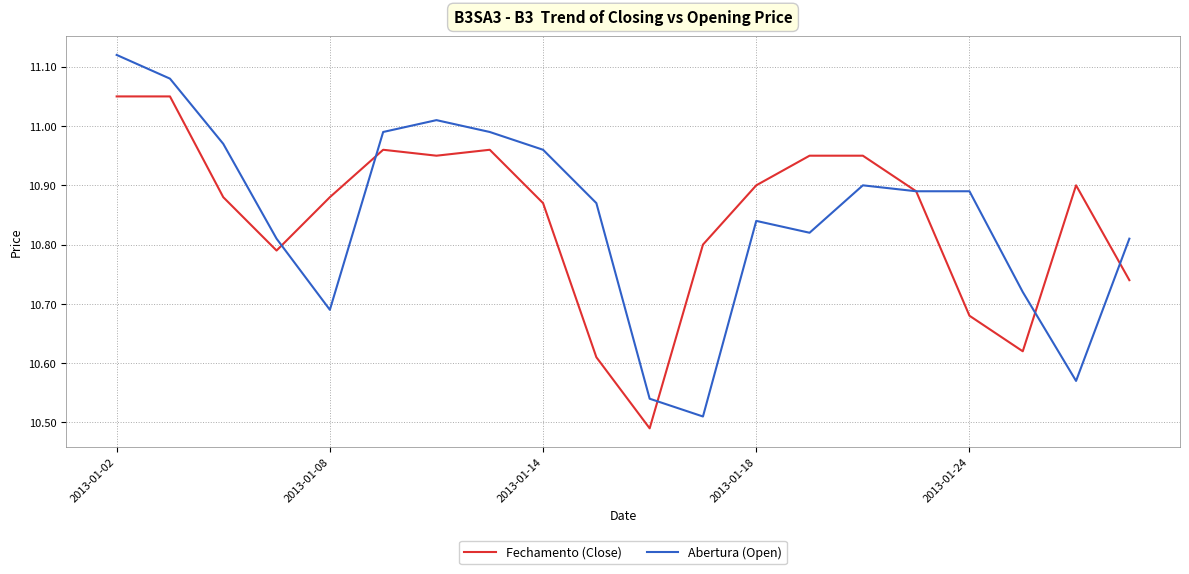

List the series in order of their peak value, highest first.

Abertura (Open), Fechamento (Close)